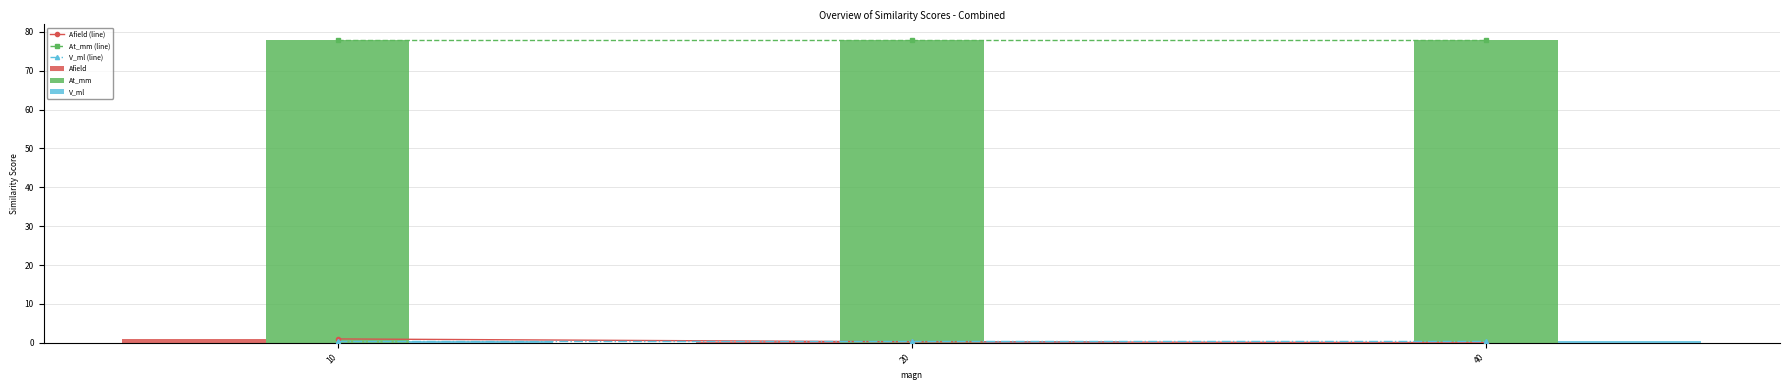

What is the average value of the Afield (line) series?

0.4